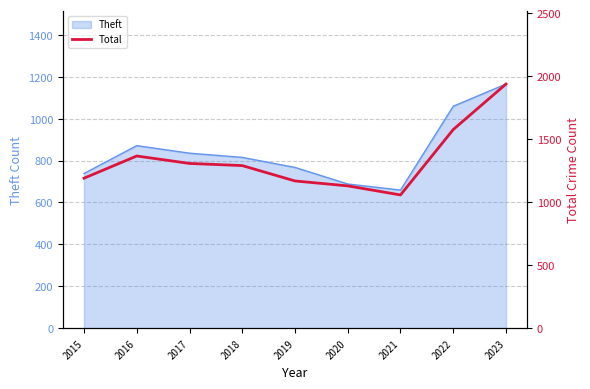

List the labels in order of value, smallest first.

2021, 2020, 2019, 2015, 2018, 2017, 2016, 2022, 2023